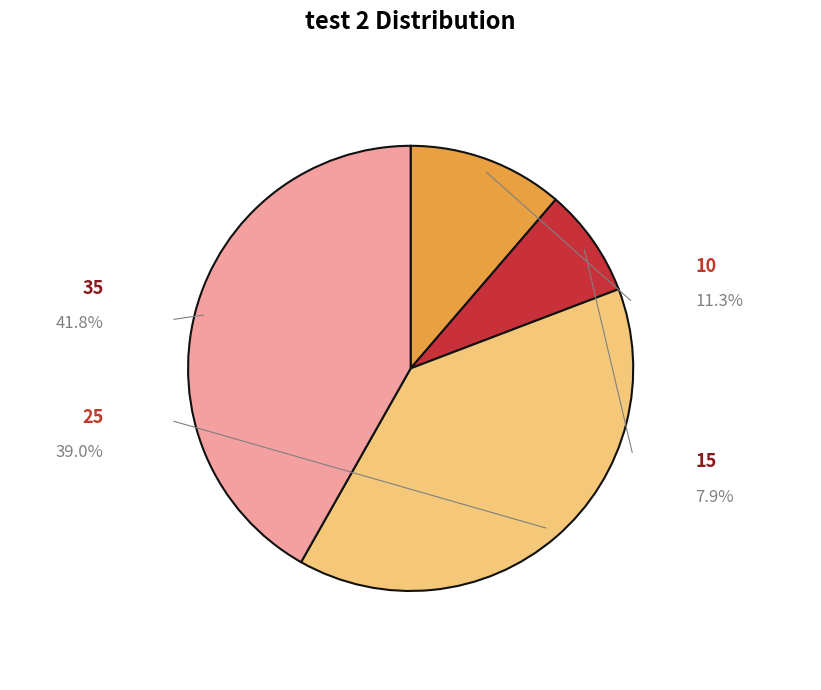

Which has a higher value, 35 or 25?

35